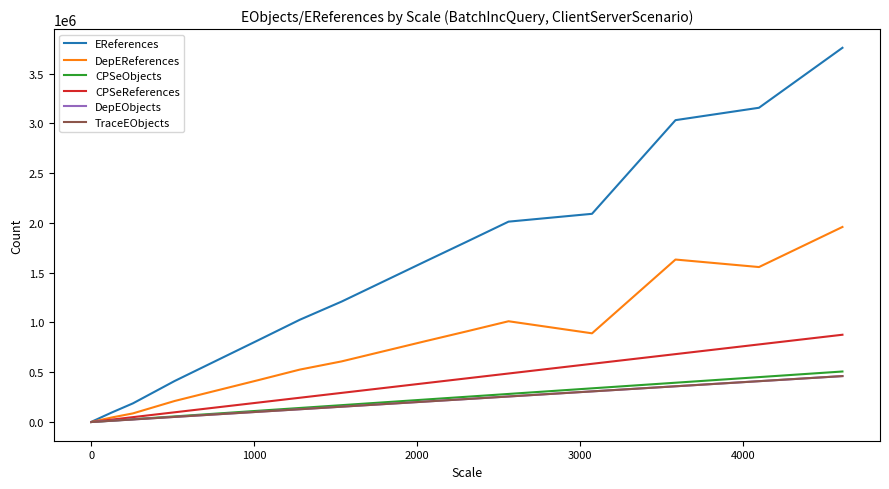

What is the highest value of the CPSeReferences series?

876979